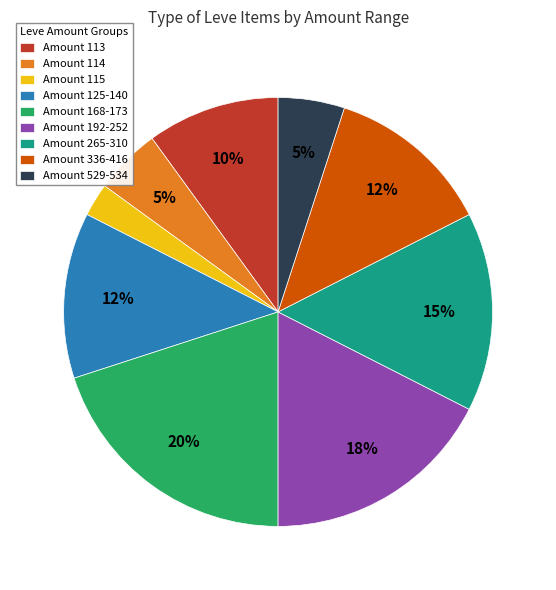

Between Amount 336-416 and Amount 115, which is larger?

Amount 336-416